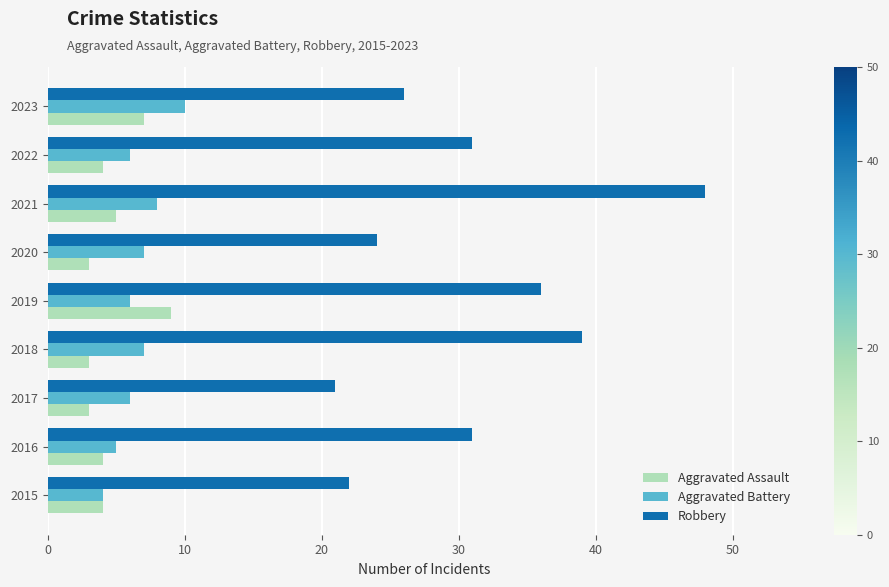

What is the difference between the maximum and minimum values in the Robbery series?

27